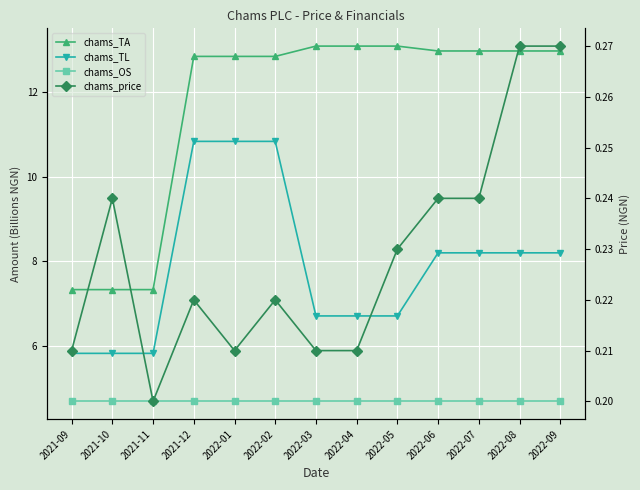

Rank the series by their maximum value, from highest to lowest.

chams_TA, chams_TL, chams_OS, chams_price